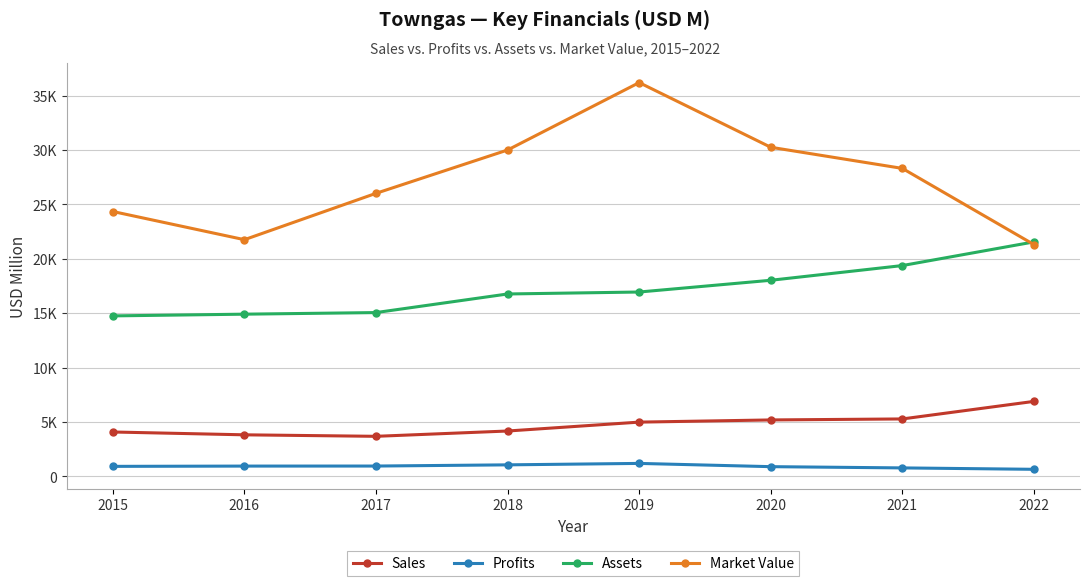

Which series changed the most between 2018 and 2021?

Assets